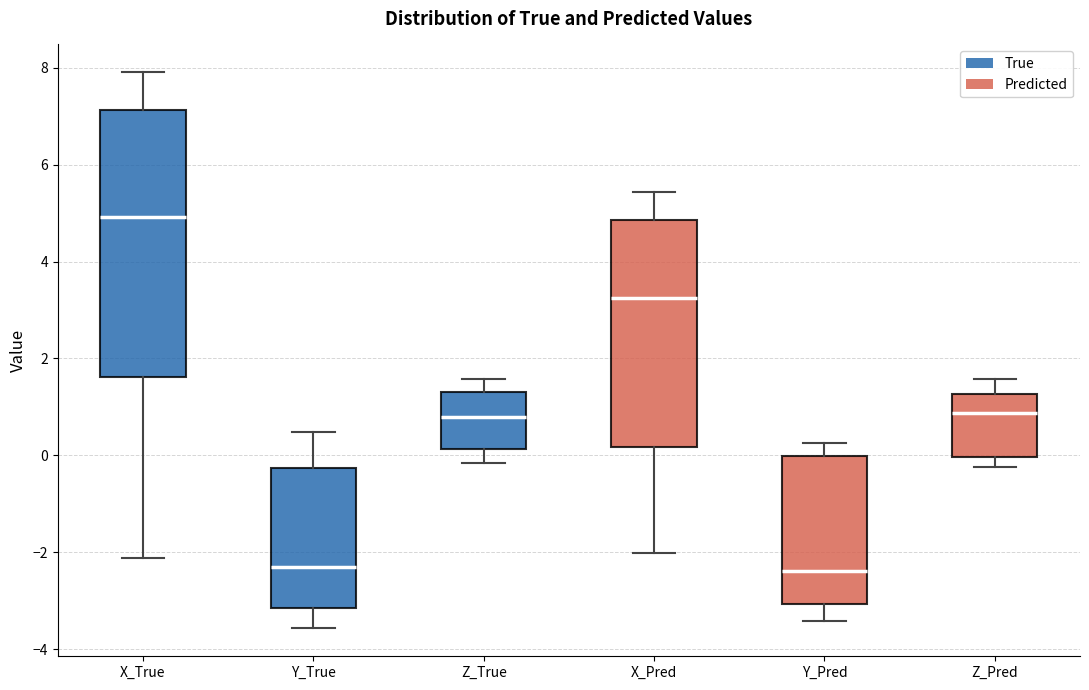

Which box has the highest median line?

X_True